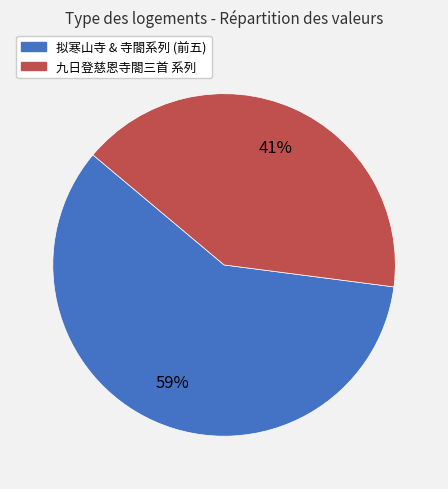

How many segments does this pie chart have?

2